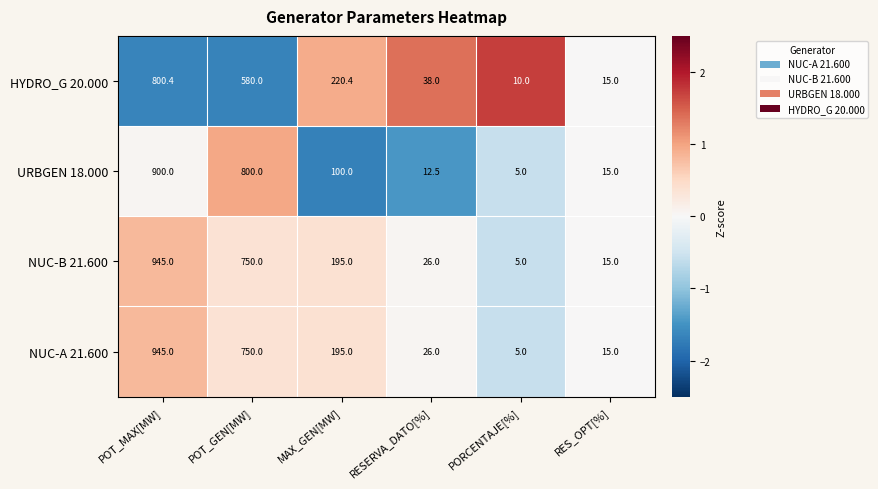

What is the average value of the URBGEN 18.000 series?

305.4